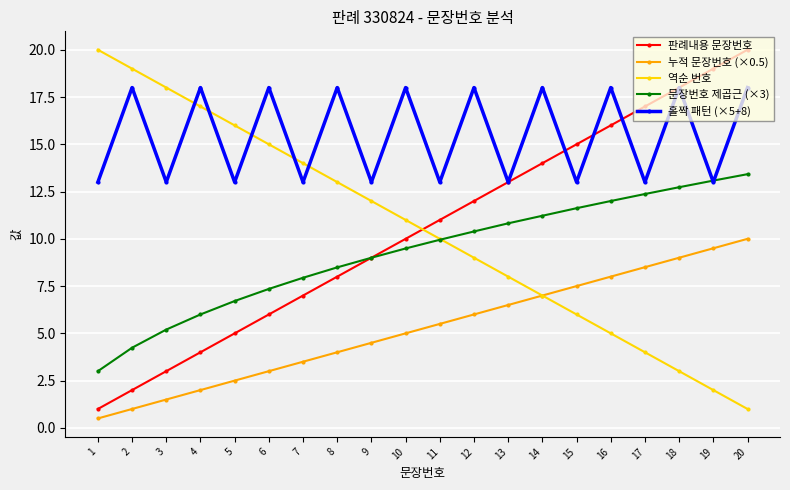

Is it true that 문장번호 제곱근 (×3) equals 6.1 at 11?

False